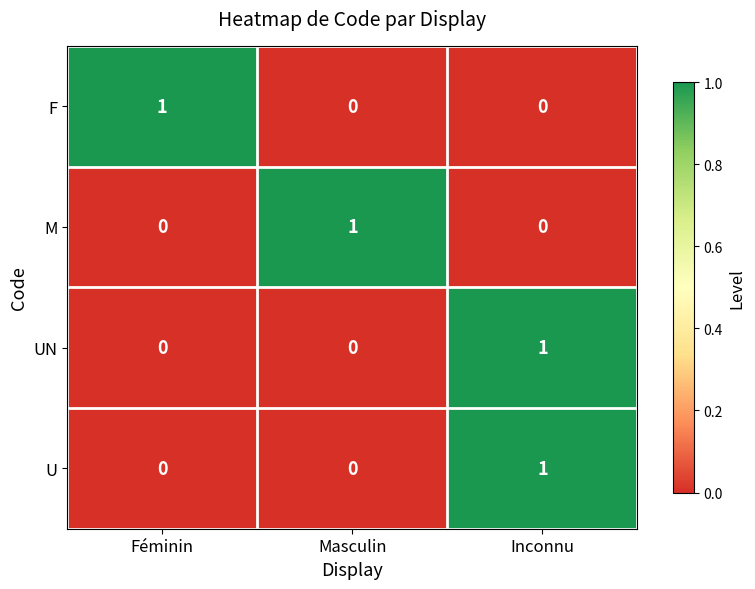

The value of U at Féminin is 0. True or false?

True